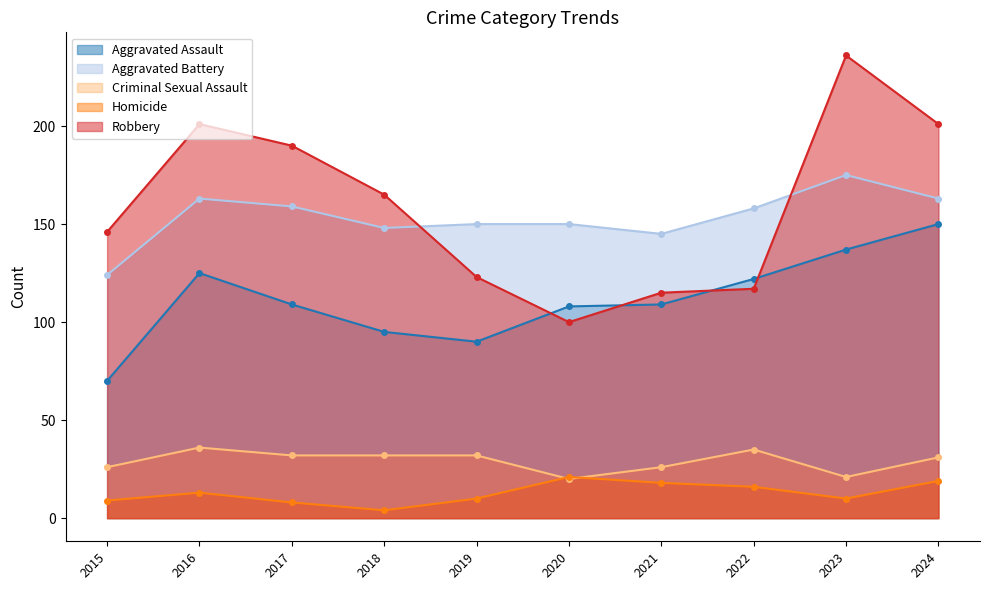

Between 2020 and 2021, which series saw the biggest shift?

Robbery